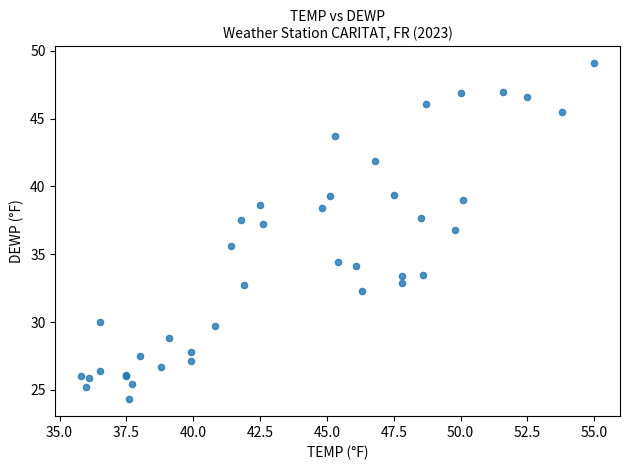

What Y value in the scatter plot is closest to 36?

35.6